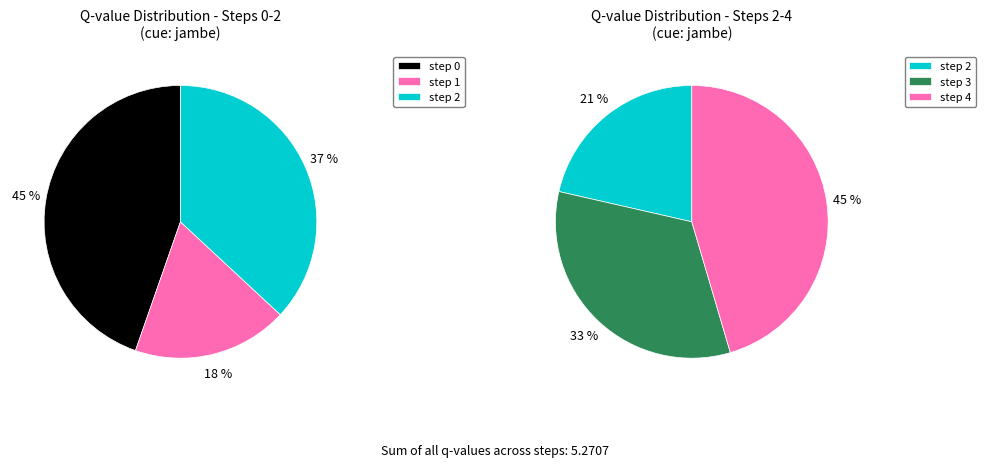

Does step 2 represent more than half of the total?

No